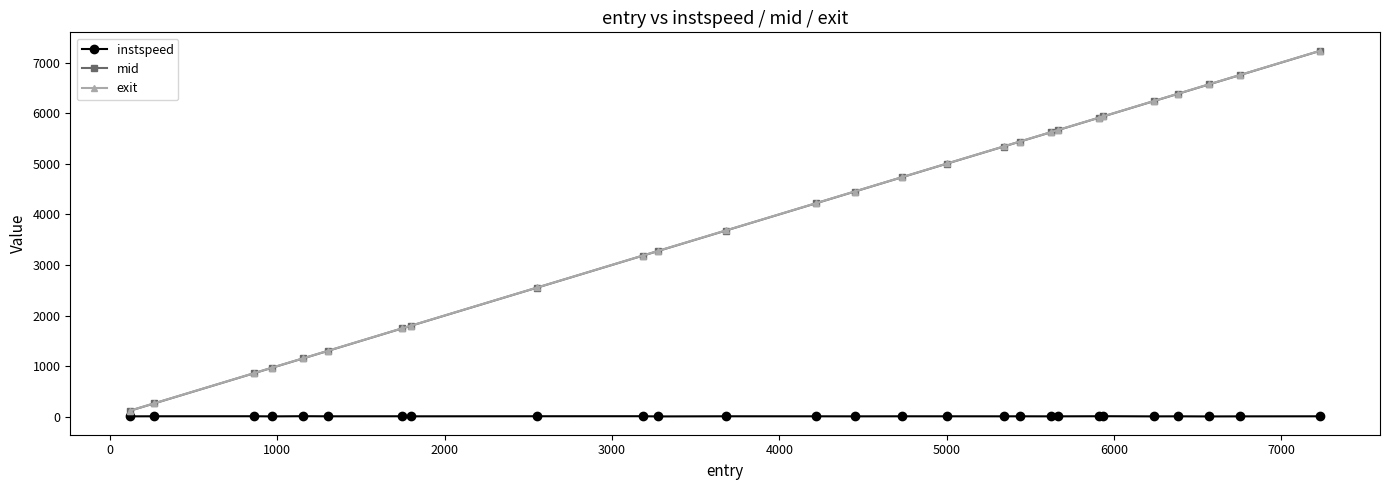

What is the value of the exit point at the 6th from the left?

1304.6